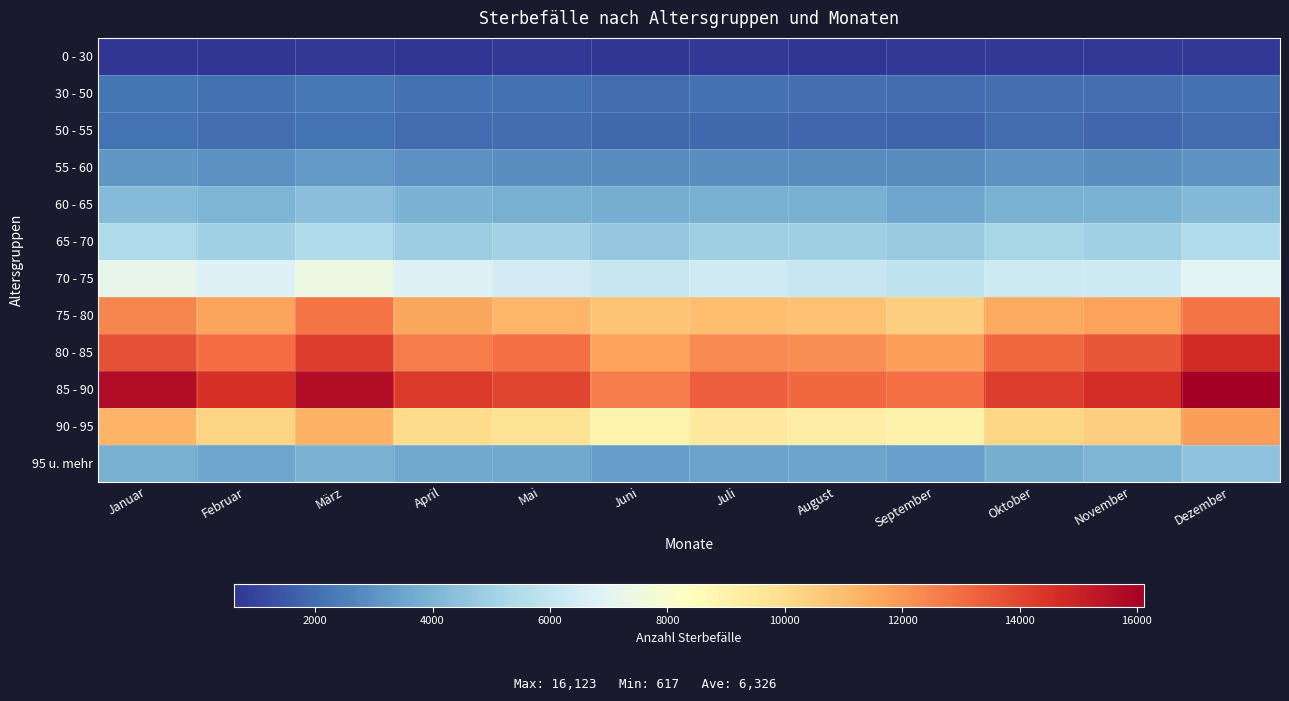

At Mai, list the series in order from smallest to largest.

0 - 30, 50 - 55, 30 - 50, 55 - 60, 95 u. mehr, 60 - 65, 65 - 70, 70 - 75, 90 - 95, 75 - 80, 80 - 85, 85 - 90